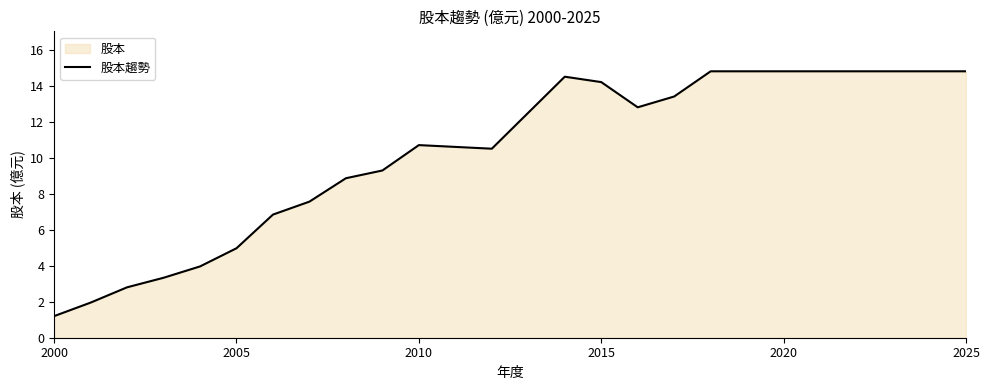

Which label corresponds to the smallest value in the chart?

2000